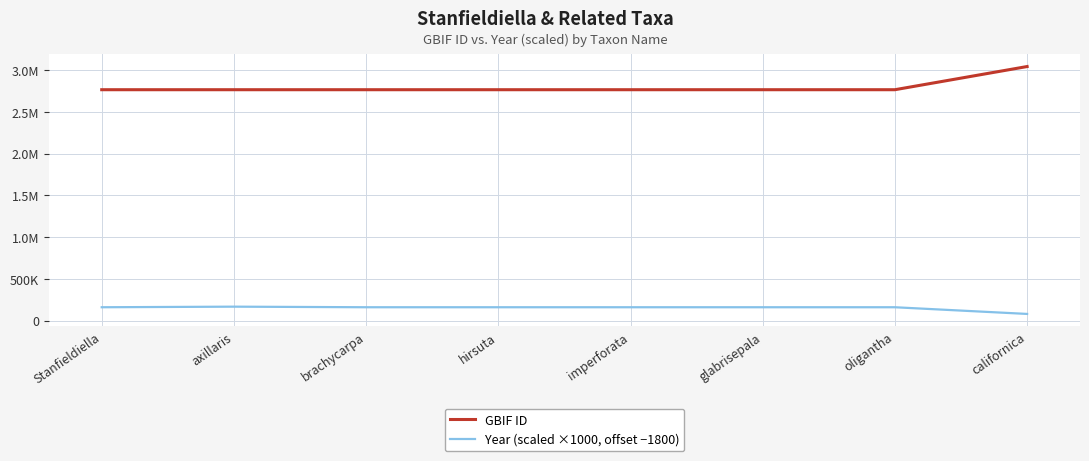

Which series has the widest spread of values?

GBIF ID